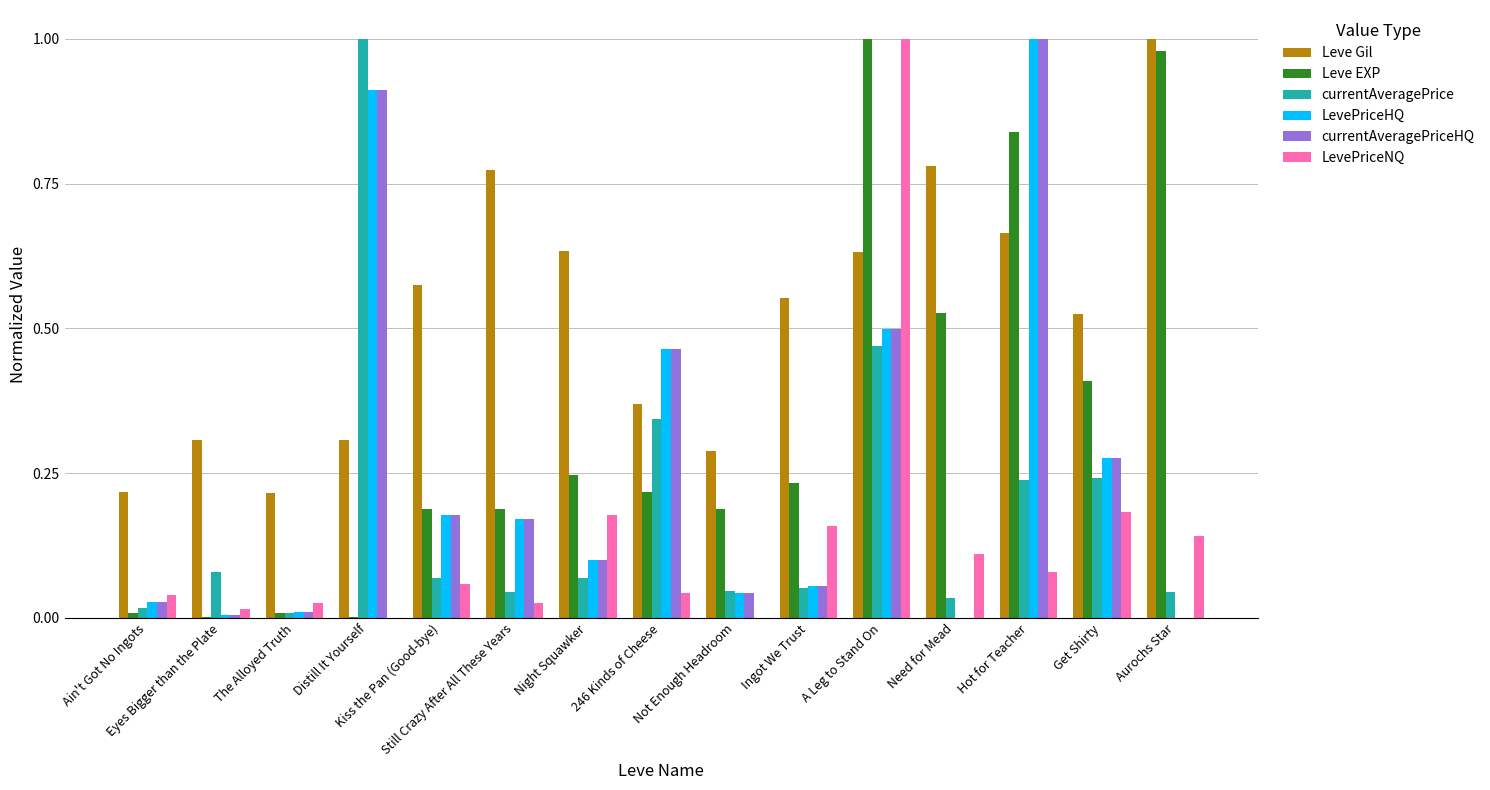

Which series has the largest total across all categories?

Leve Gil